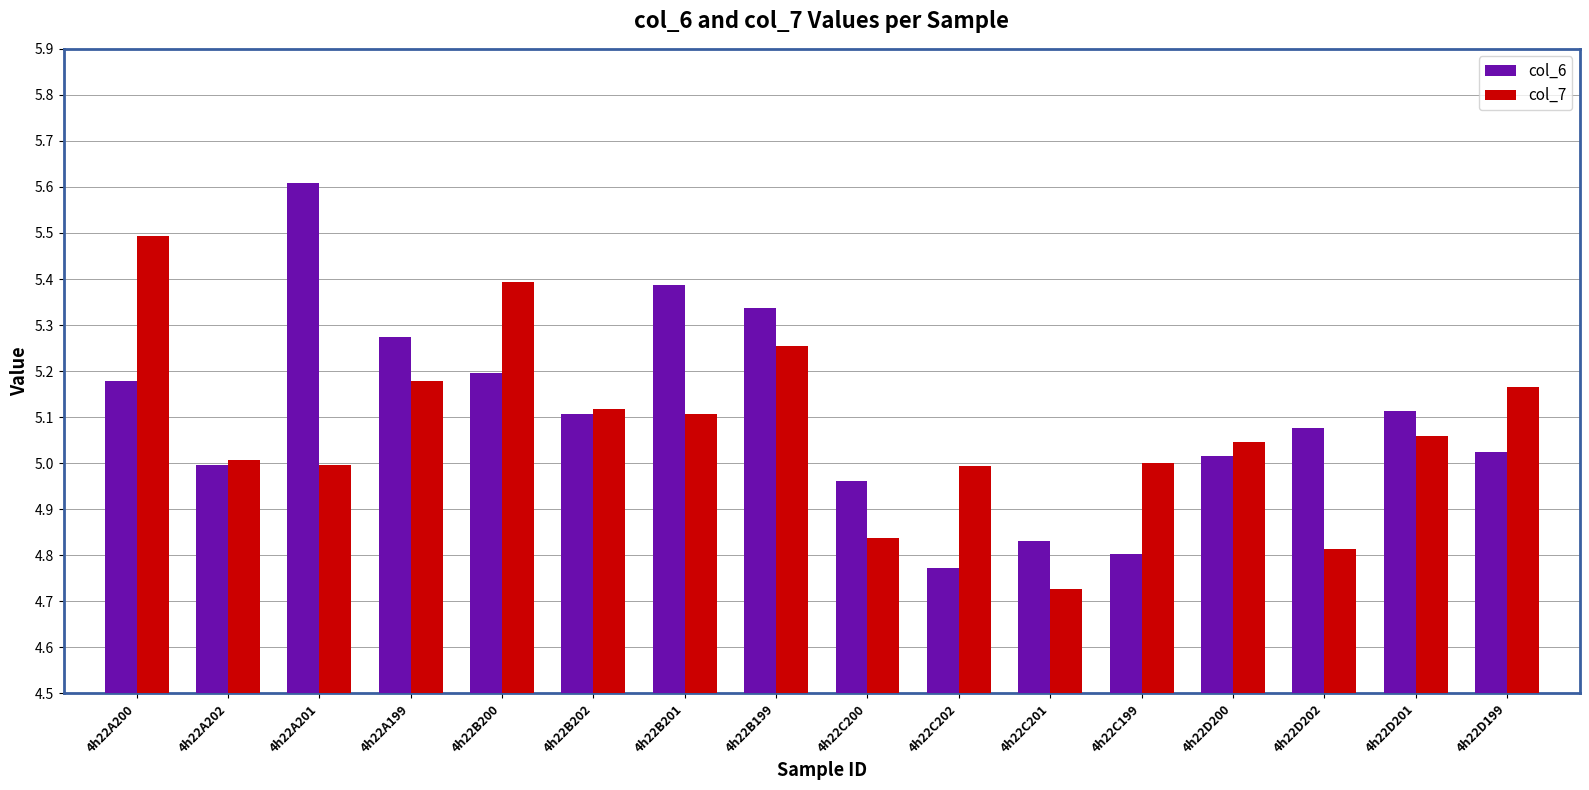

How many series are shown in this chart?

2